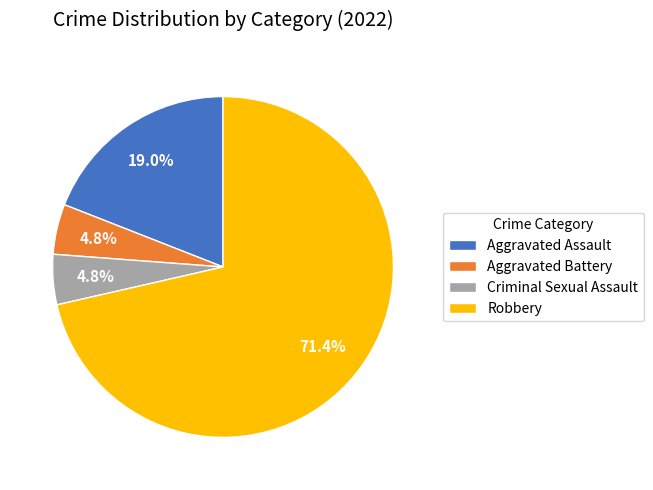

Is there a majority slice in this chart?

Yes